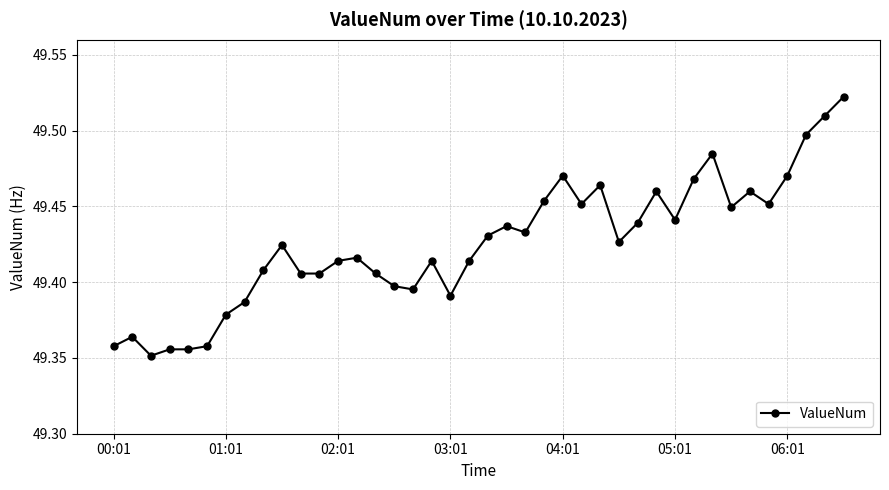

What is the sum of all values?

1977.0